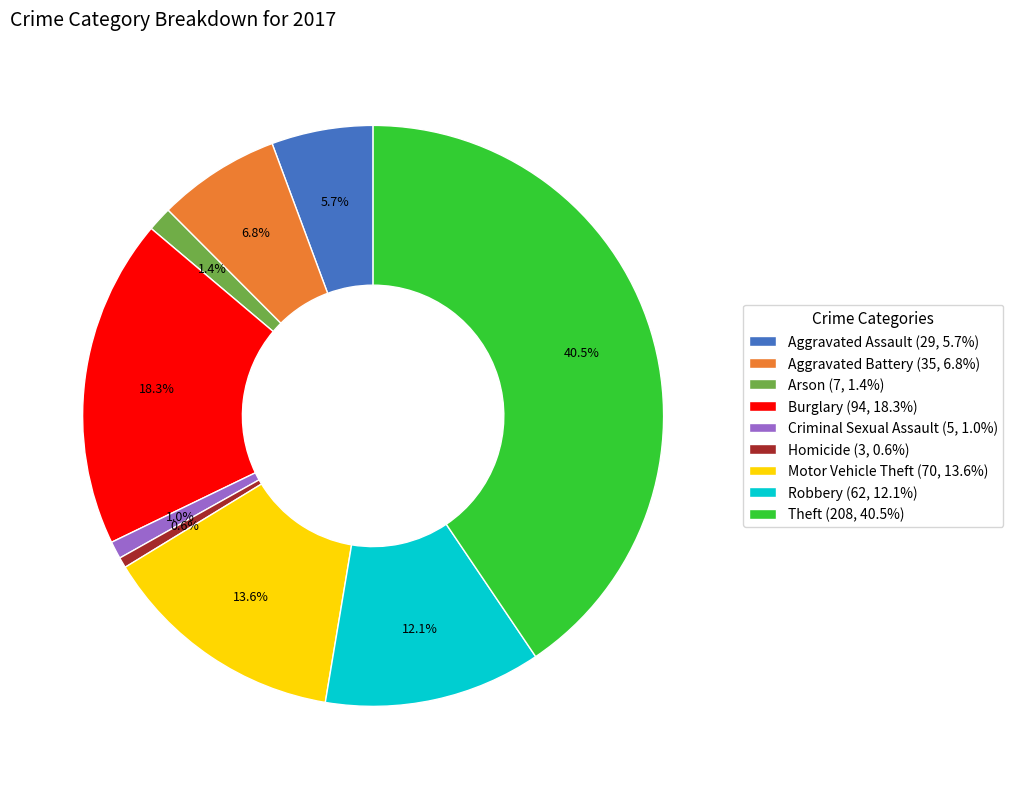

What percentage is NOT represented by Motor Vehicle Theft?

86.4%